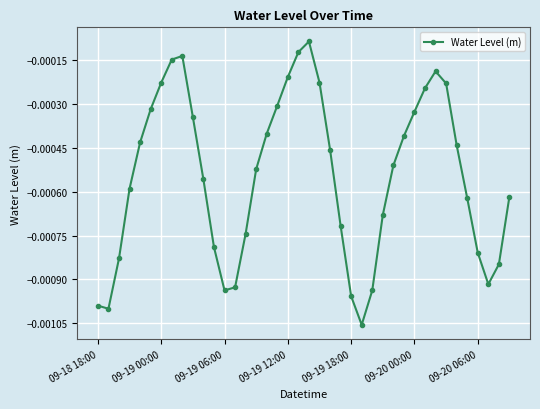

How many interior local peaks (higher than both neighbors) does the data have?

3